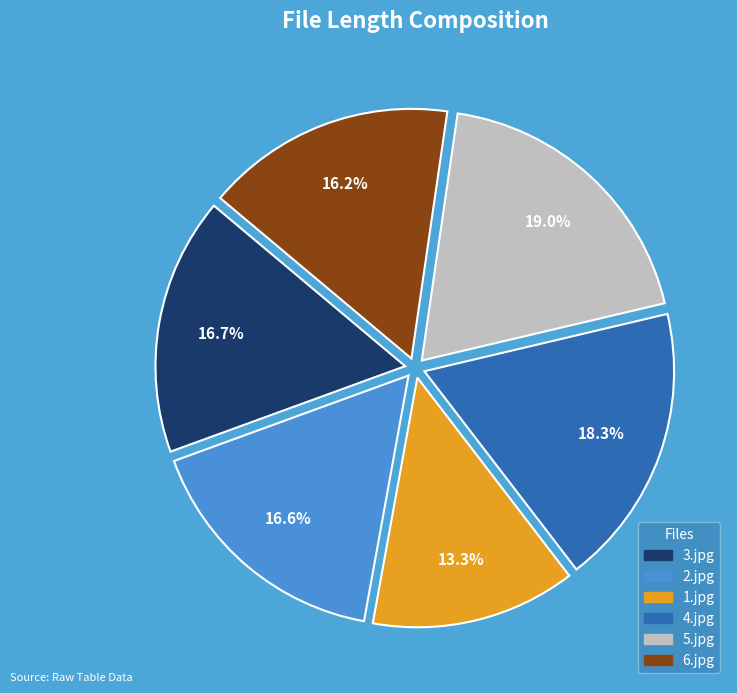

To the nearest percent, what is the average slice percentage?

17%